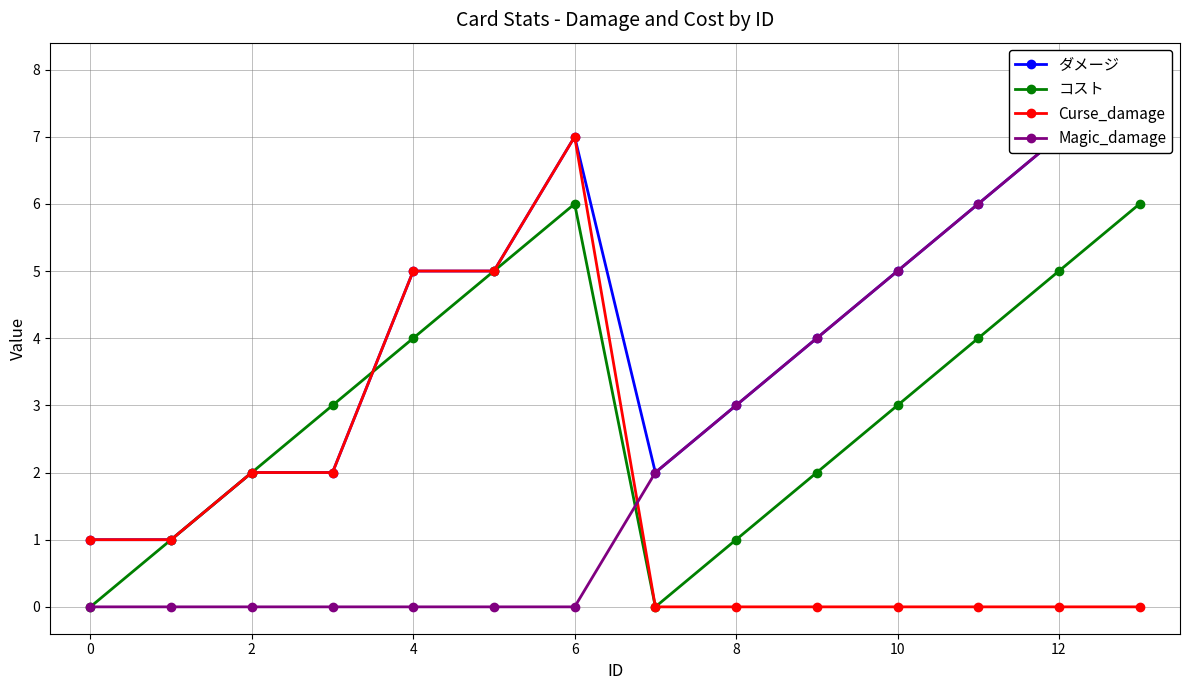

What is the value of the コスト point at the 9th from the left?

1